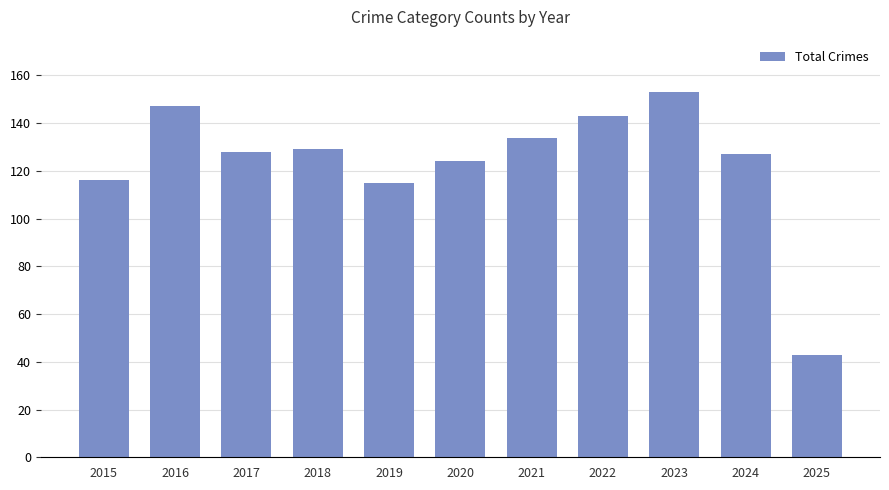

The chart shows a value of 129 at 2018. True or false?

True